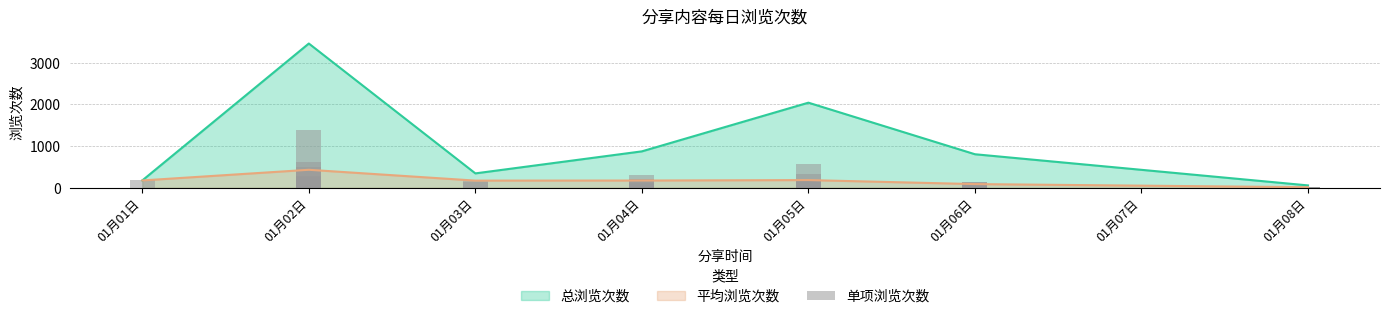

At which label does 平均浏览次数 reach its peak?

01月02日